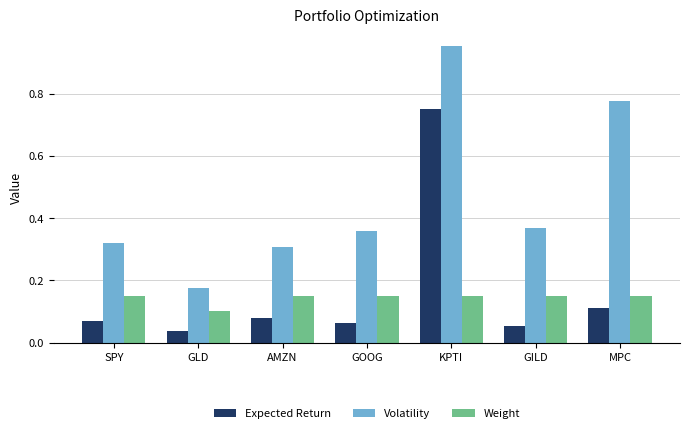

Which category has the highest value in the Expected Return series?

KPTI